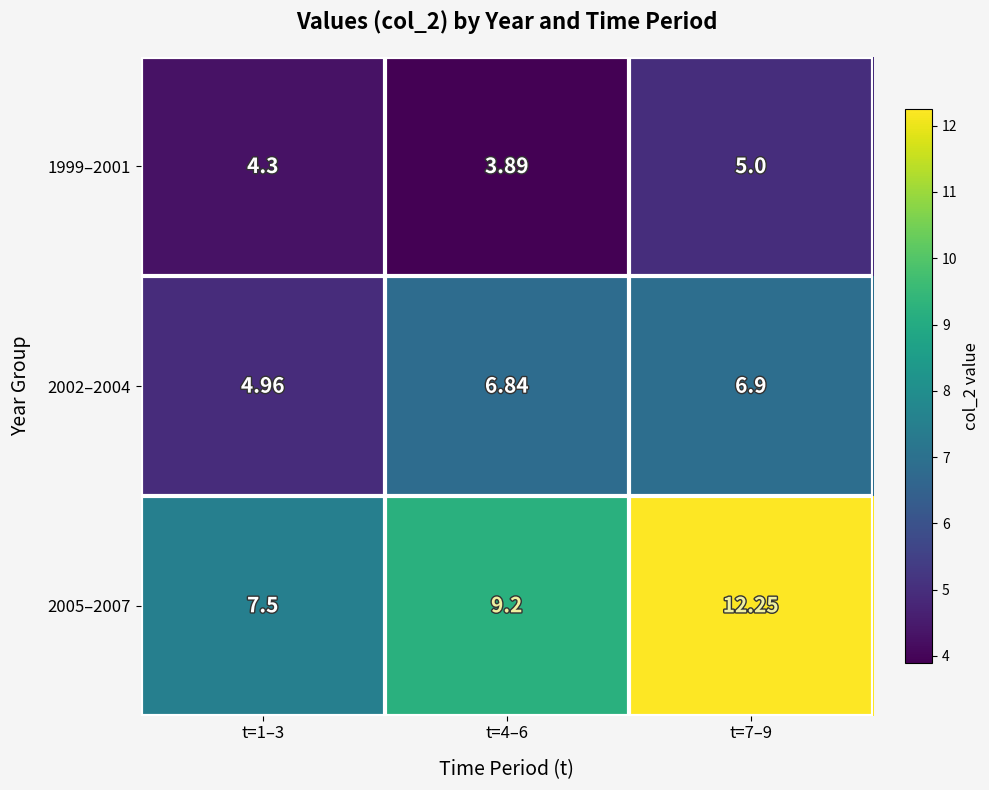

Is the value of 2002–2004 at t=1–3 greater than the value of 1999–2001 at t=1–3?

Yes